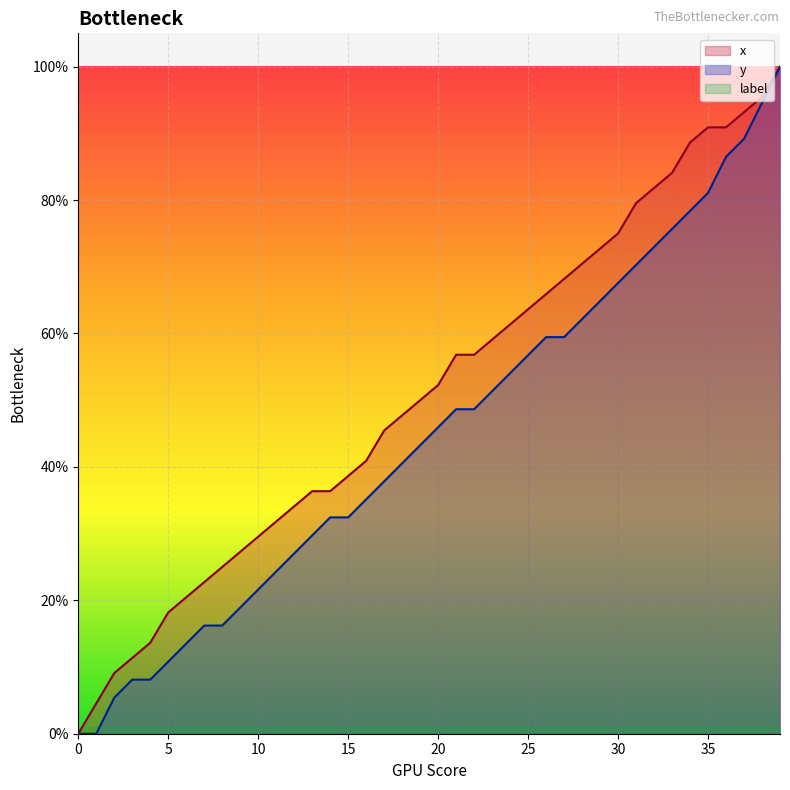

How many positive values does the y series have?

38